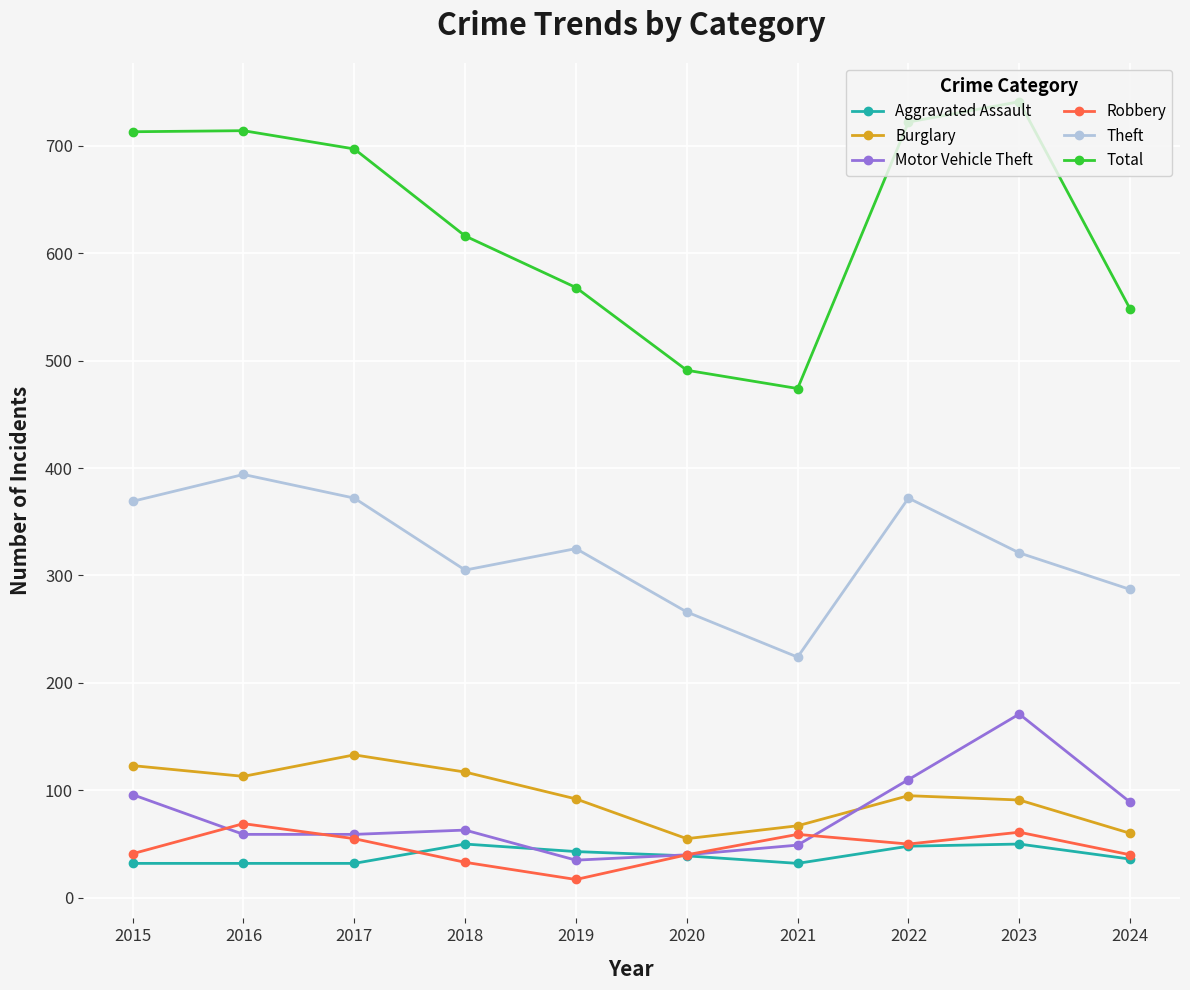

The value of Total at 2019 is 568. True or false?

True